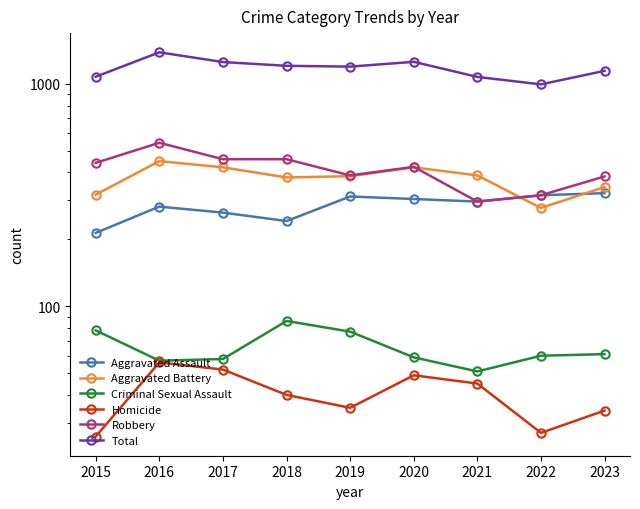

What is the approximate value of Aggravated Assault at 2021, to the nearest 5?

295